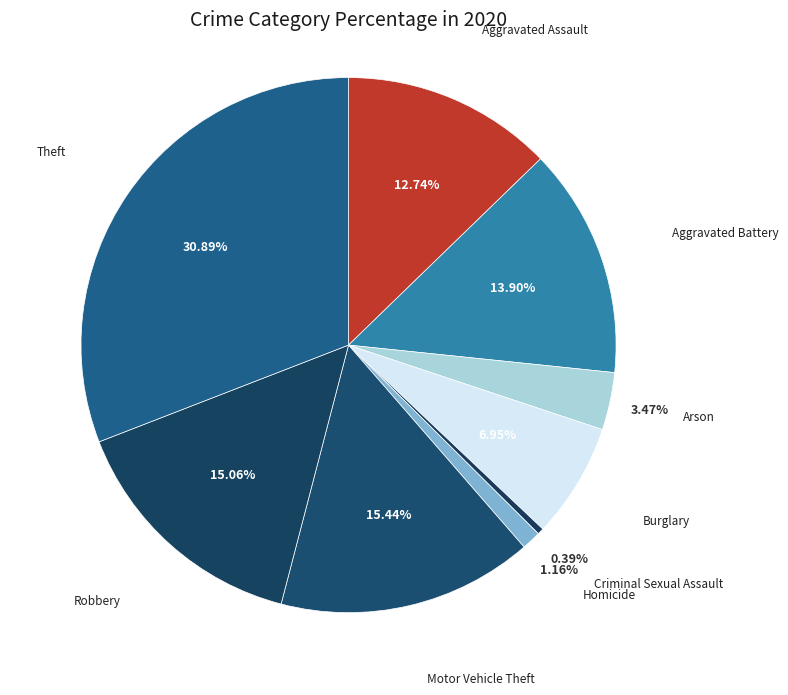

True or false: Robbery accounts for 15% of the total.

True